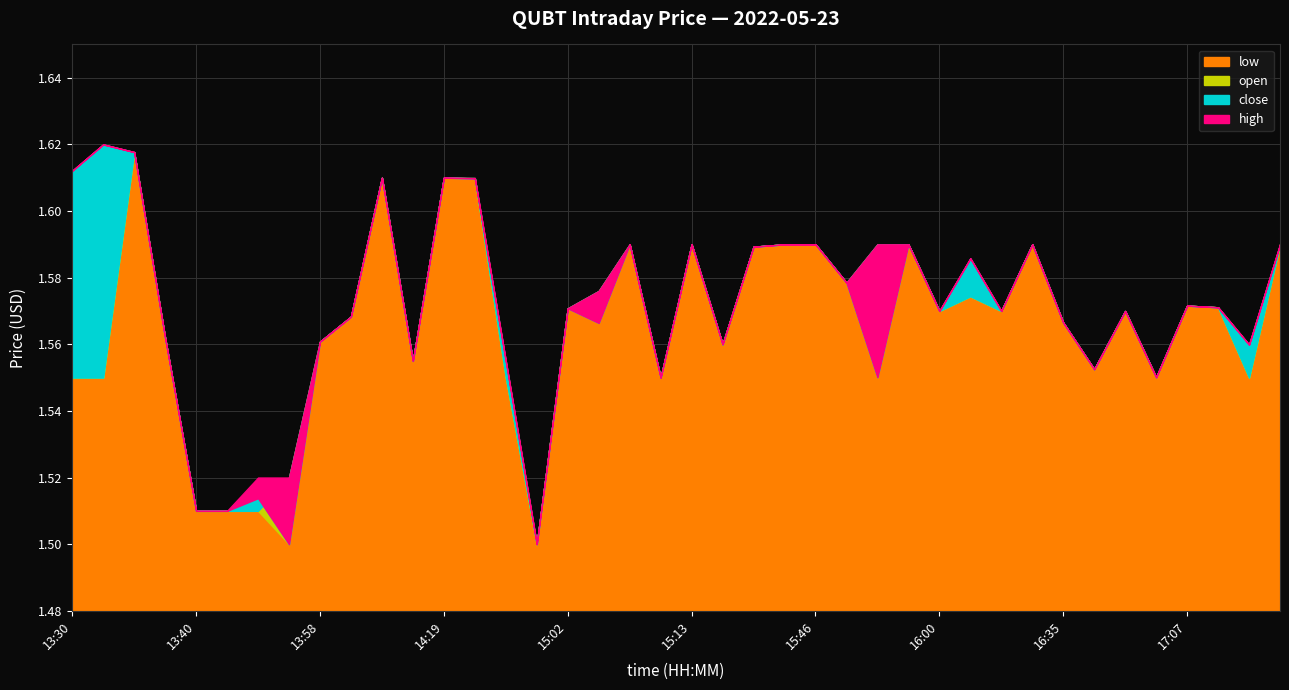

How many open values are between 1 and 2?

40